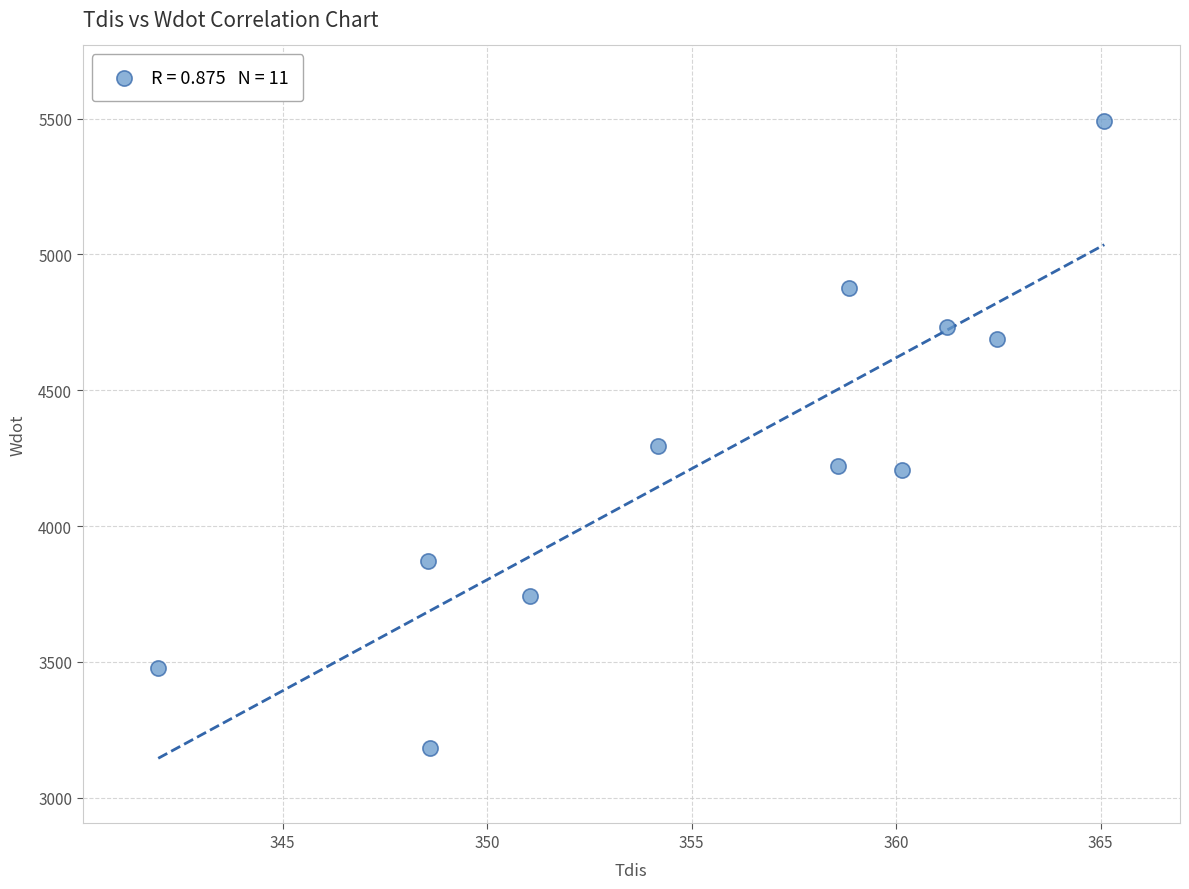

What is the average Y value?

4253.2